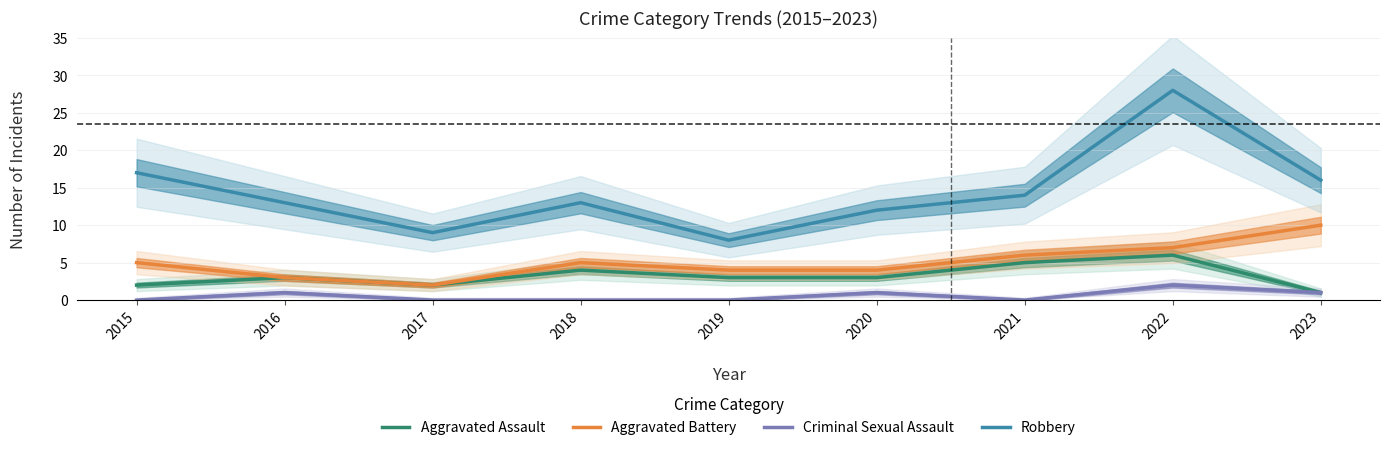

Reading right to left, transcribe all the data shown in this chart.

Aggravated Assault: 2023=1	2022=6	2021=5	2020=3	2019=3	2018=4	2017=2	2016=3	2015=2
Aggravated Battery: 2023=10	2022=7	2021=6	2020=4	2019=4	2018=5	2017=2	2016=3	2015=5
Criminal Sexual Assault: 2023=1	2022=2	2021=0	2020=1	2019=0	2018=0	2017=0	2016=1	2015=0
Robbery: 2023=16	2022=28	2021=14	2020=12	2019=8	2018=13	2017=9	2016=13	2015=17